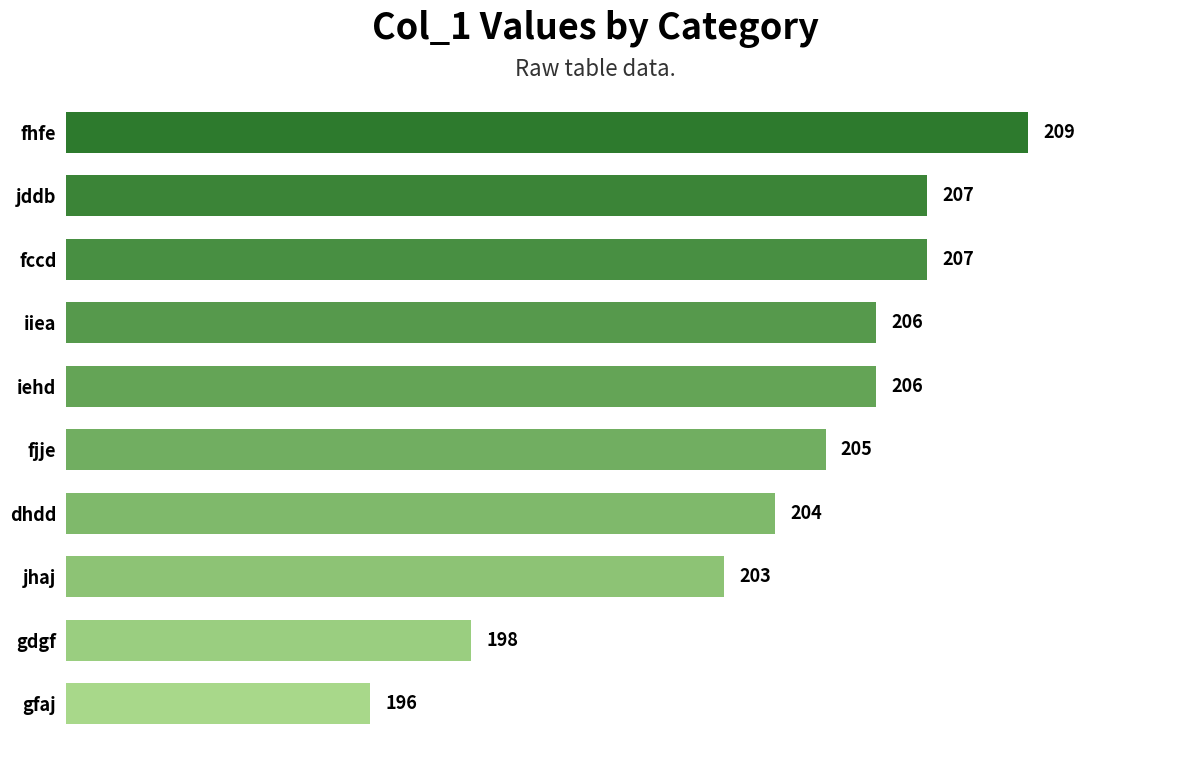

Reading top to bottom, what are all the values shown in this chart?

209	207	207	206	206	205	204	203	198	196